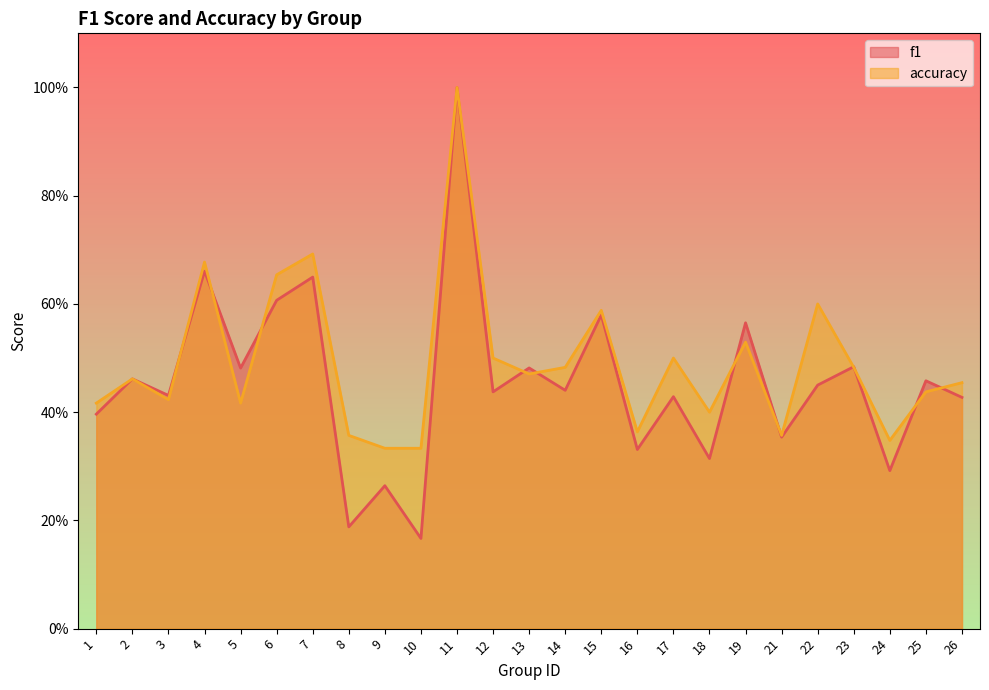

List the labels in order of f1 value, smallest first.

10, 8, 9, 24, 18, 16, 21, 1, 26, 17, 3, 12, 14, 22, 25, 2, 5, 13, 23, 19, 15, 6, 7, 4, 11